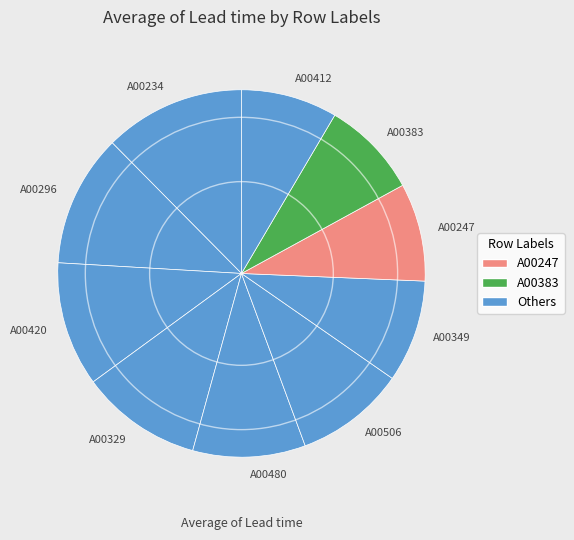

Count the number of slices in the pie.

10